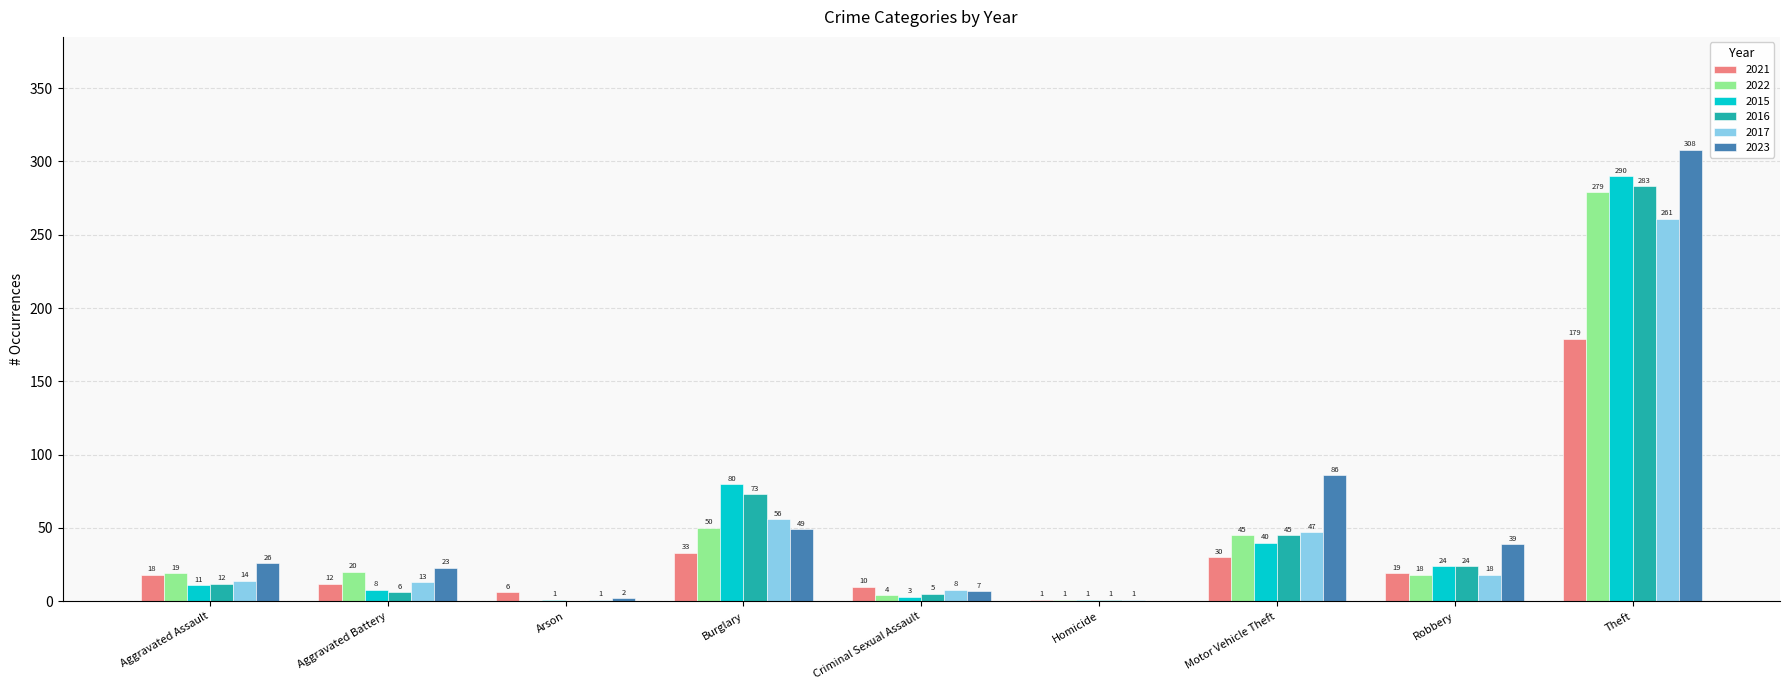

How many groups of bars are there?

9